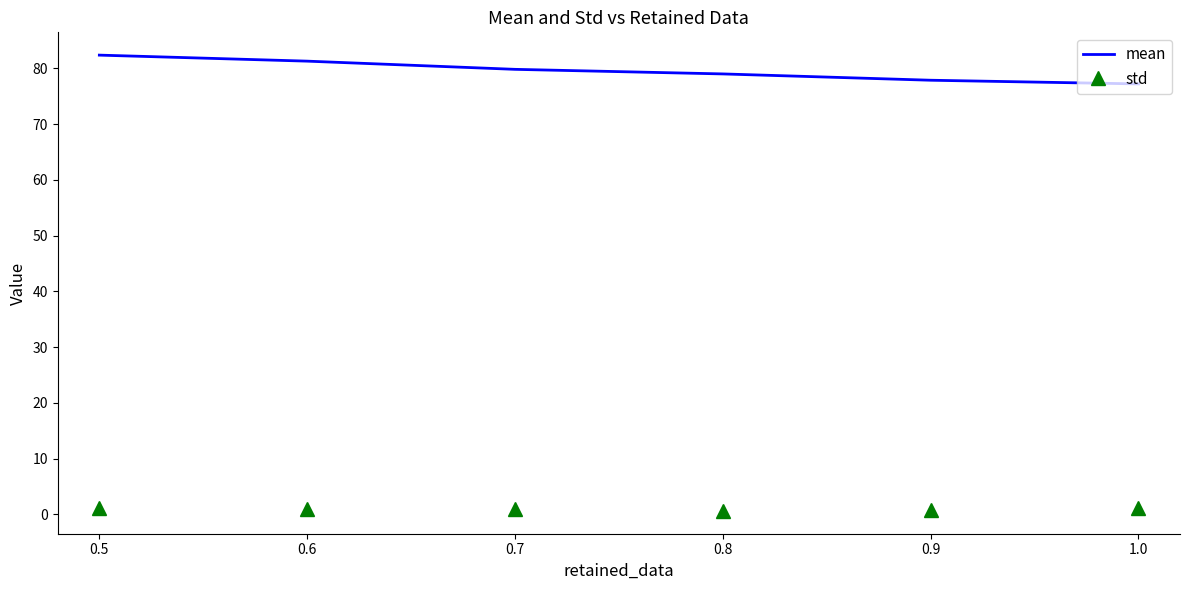

True or false: mean and std cross at least once.

False